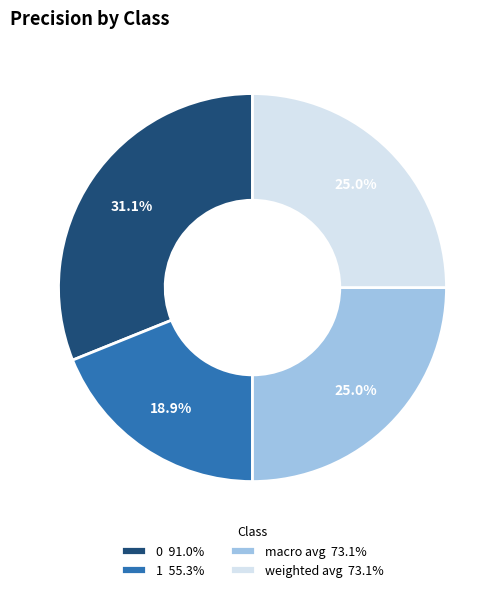

Does 1 account for over 50% of the chart?

No